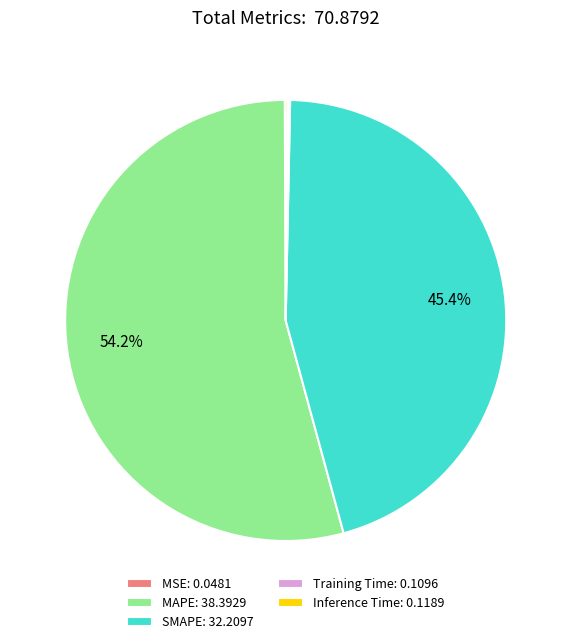

Combined, do MAPE: 38.3929 and SMAPE: 32.2097 account for over 50%?

Yes